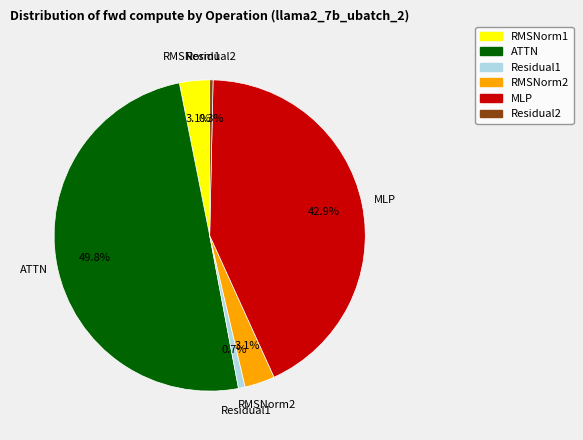

Which slice is the largest?

ATTN